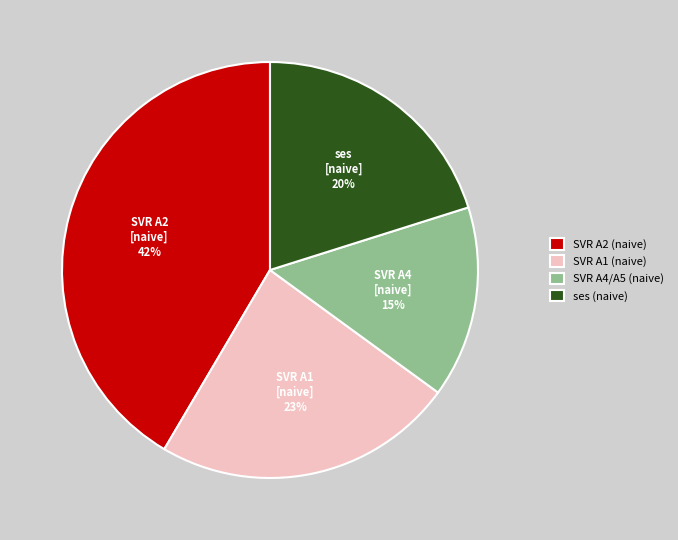

Is there a majority slice in this chart?

No